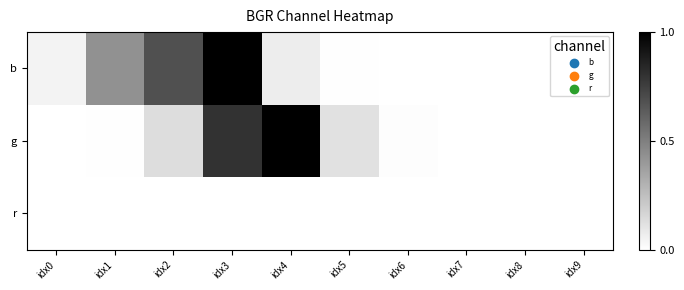

Reading right to left, list all the values displayed in this chart.

b: idx9=0.0	idx8=0.0	idx7=0.0	idx6=0.0	idx5=0.0	idx4=0.1	idx3=1.0	idx2=0.7	idx1=0.4	idx0=0.0
g: idx9=0.0	idx8=0.0	idx7=0.0	idx6=0.0	idx5=0.1	idx4=1.0	idx3=0.8	idx2=0.1	idx1=0.0	idx0=0.0
r: idx9=0.0	idx8=0.0	idx7=0.0	idx6=0.0	idx5=0.0	idx4=0.0	idx3=0.0	idx2=0.0	idx1=0.0	idx0=0.0